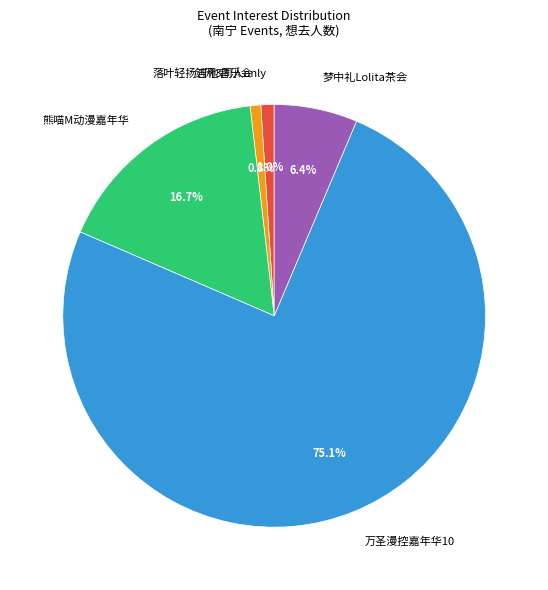

What is the total percentage of 落叶轻扬吉他音乐会 and 梦中礼Lolita茶会?

7.2%